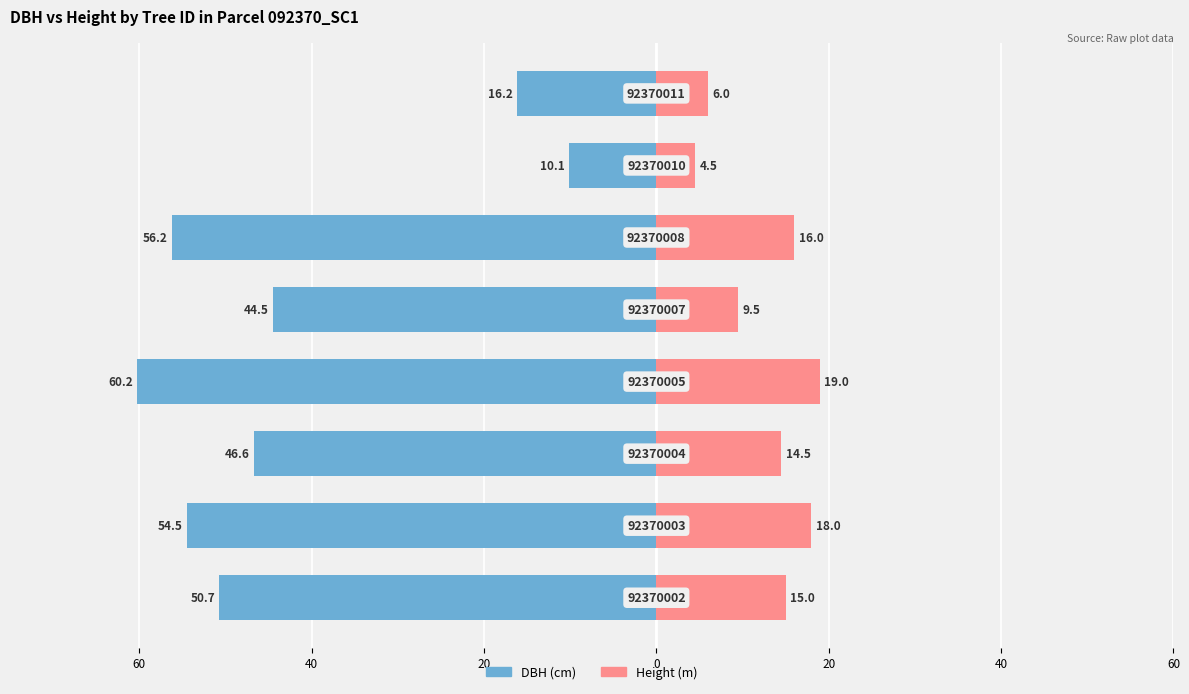

What is the approximate value of DBH (cm) at 20?

-44.5